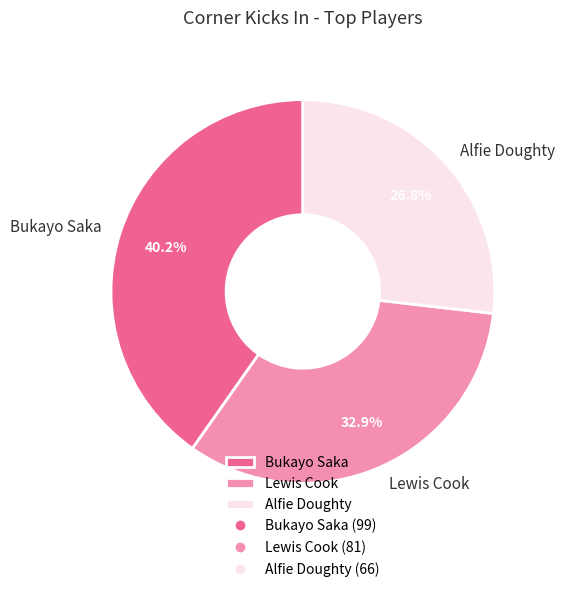

Is there a majority slice in this chart?

No